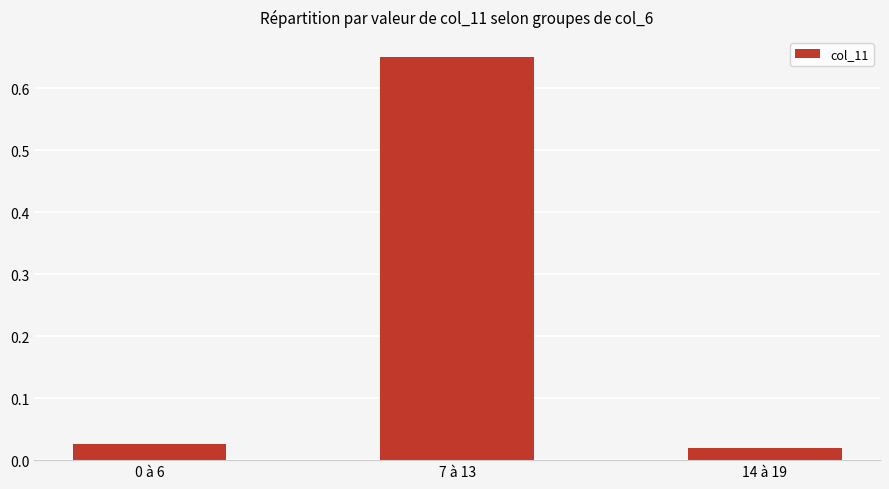

Between 14 à 19 and 7 à 13, which is larger?

7 à 13